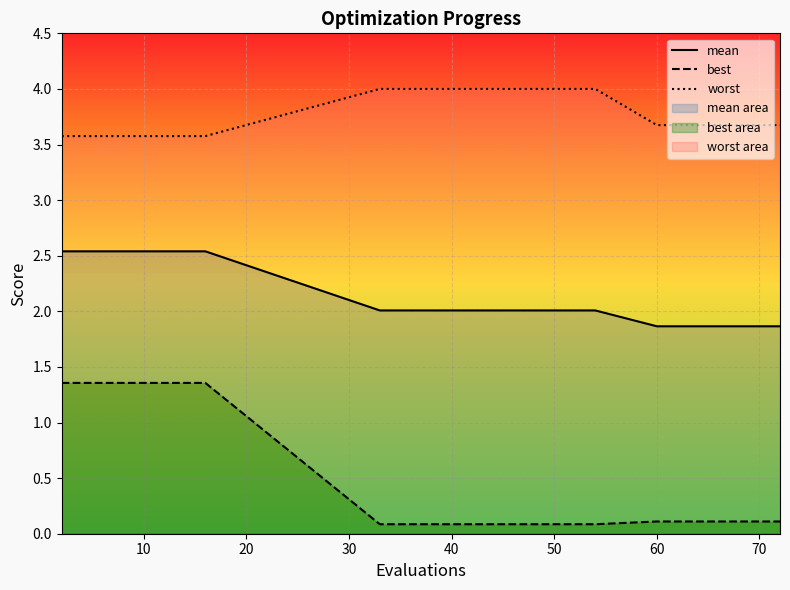

True or false: best has more than 0 interior local peaks.

False